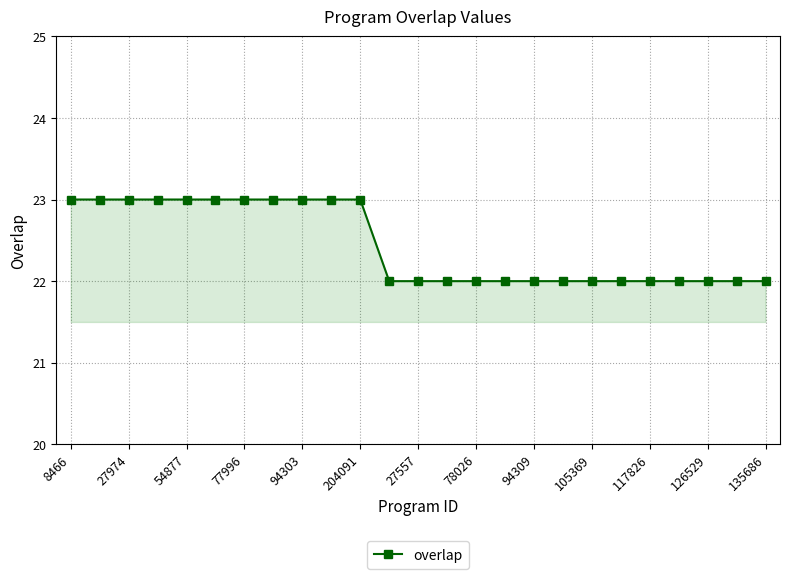

What is the value of the 3rd point from the left?

23